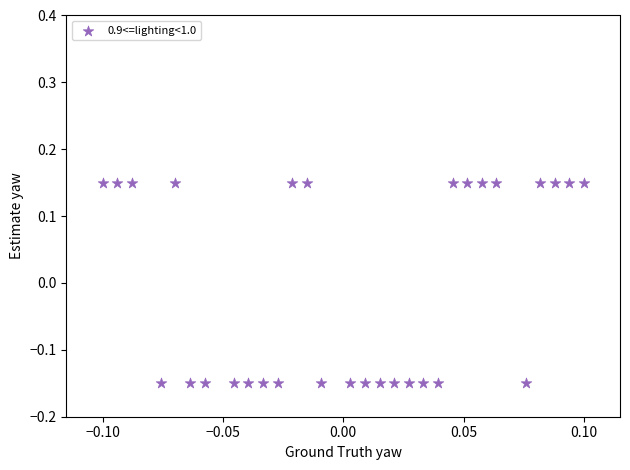

What is the range of Y values (max minus min)?

0.3